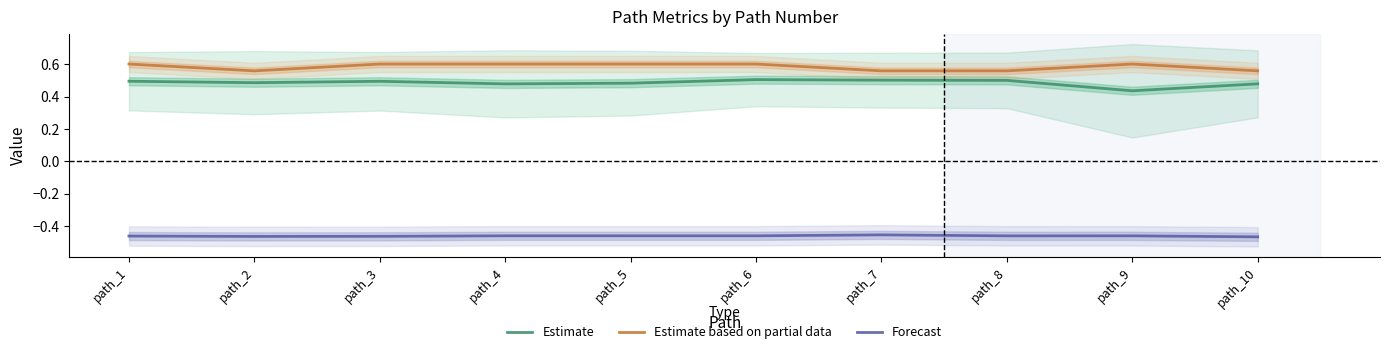

Rank the series at path_5 from lowest to highest value.

Forecast, Estimate, Estimate based on partial data